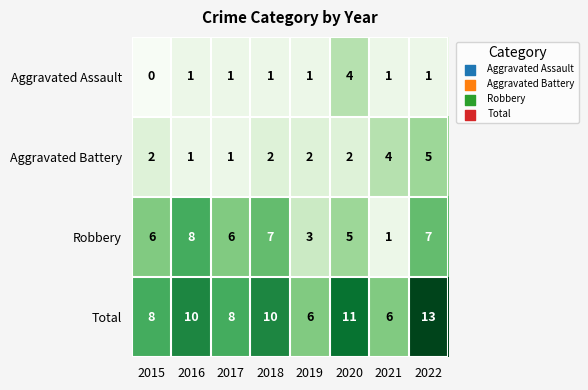

At which category is the sum across all series the highest?

2022